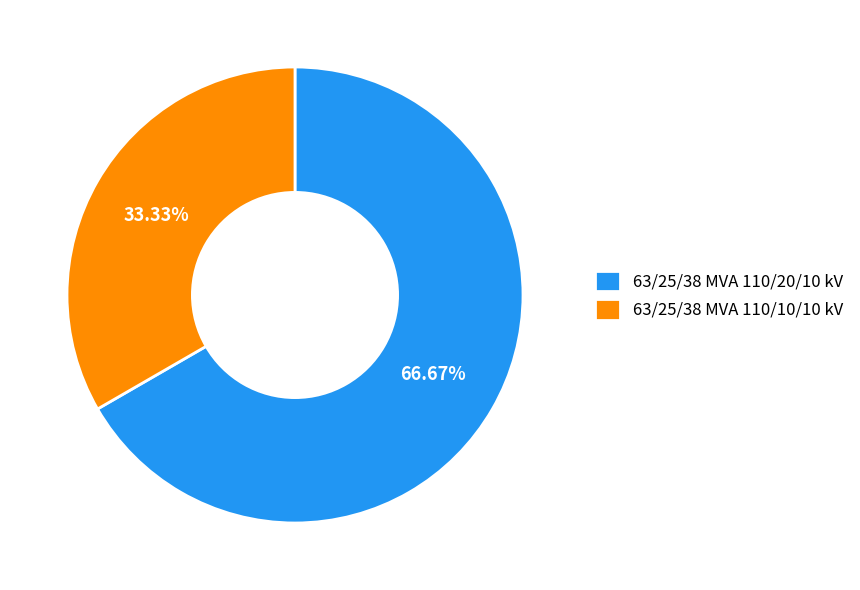

Rank the categories by value from lowest to highest.

63/25/38 MVA 110/10/10 kV, 63/25/38 MVA 110/20/10 kV